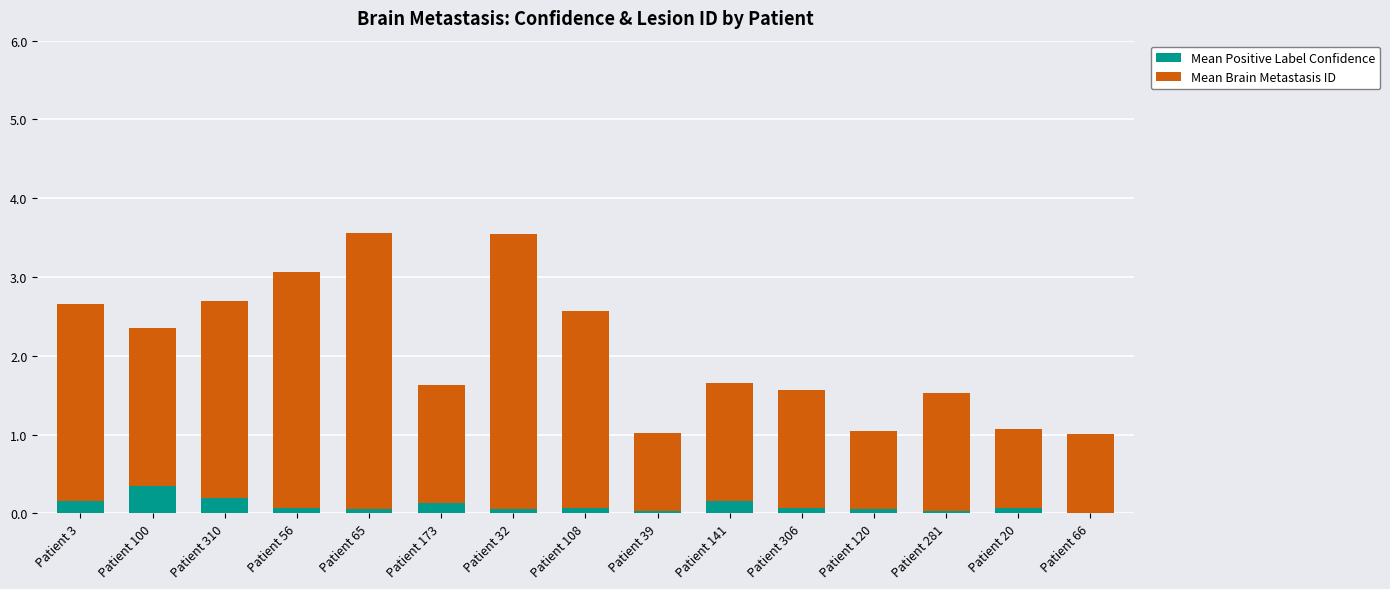

What is the total value across all series at Patient 100?

2.4